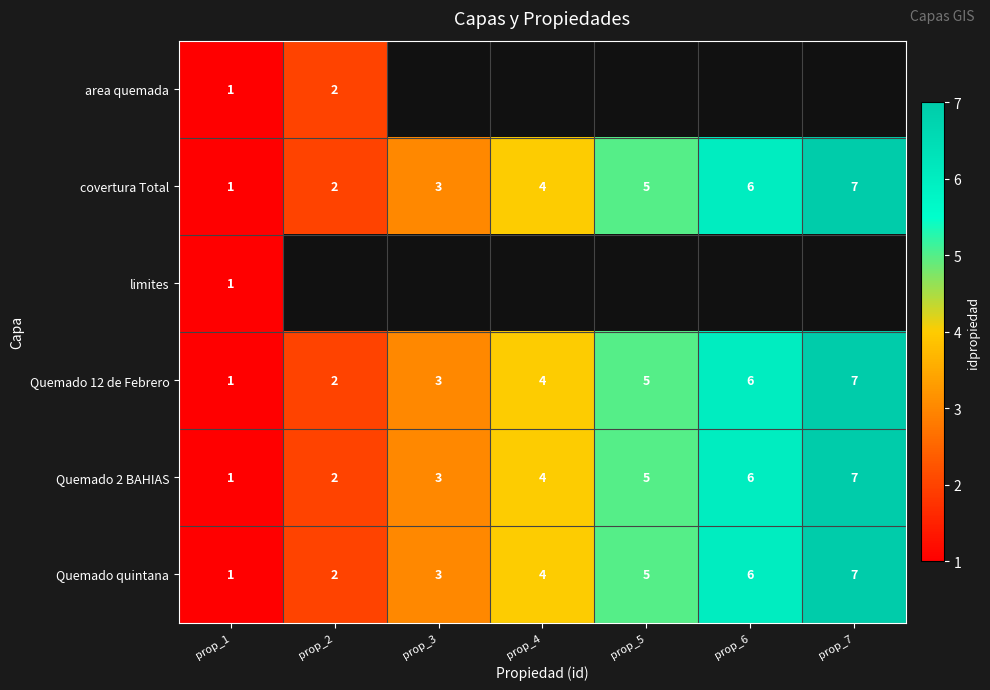

What is the difference between the covertura Total values at prop_2 and prop_6?

4